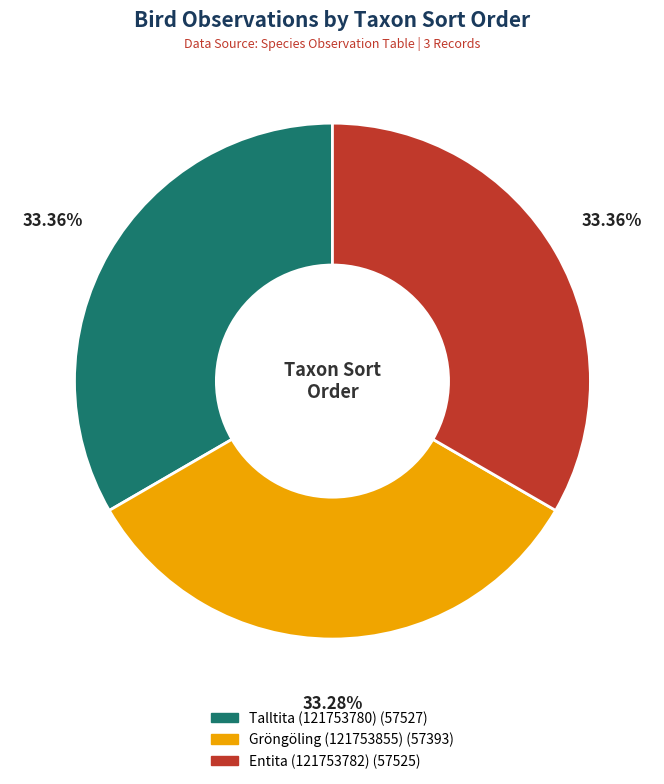

To the nearest percent, what percentage of the pie is Talltita (121753780)?

33%